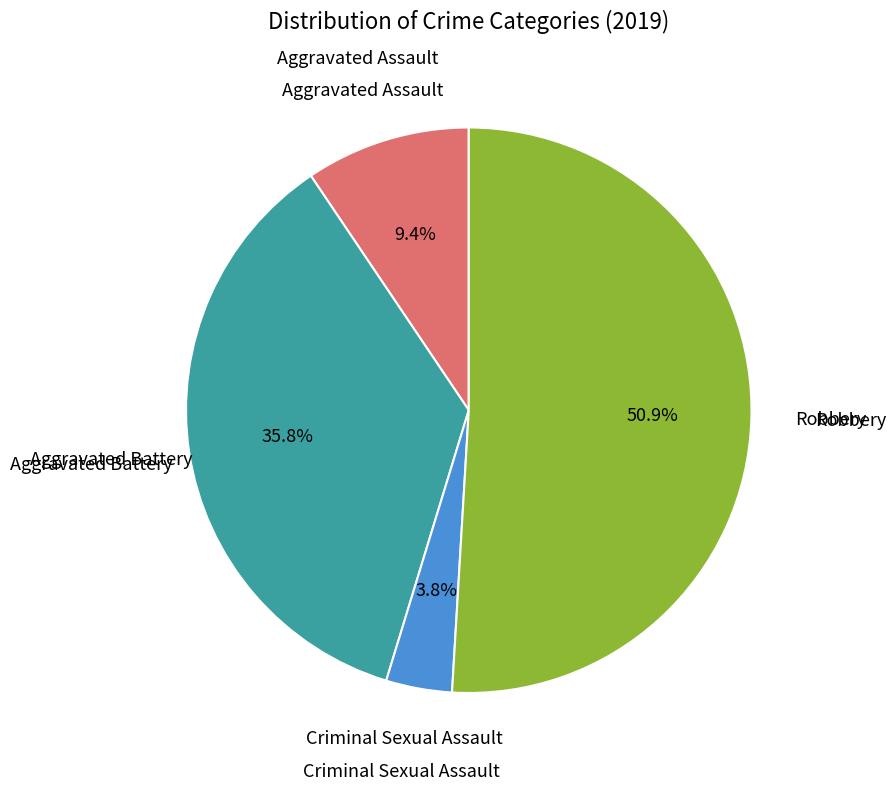

Is there a majority slice in this chart?

Yes